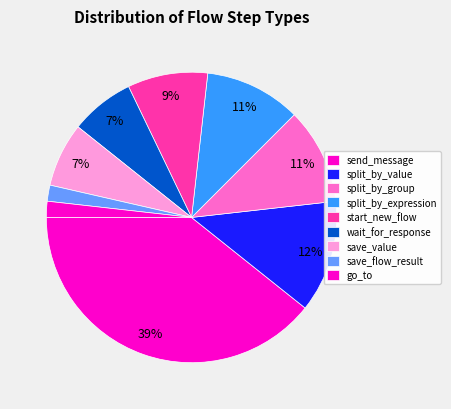

Which category has the biggest portion of the pie?

send_message